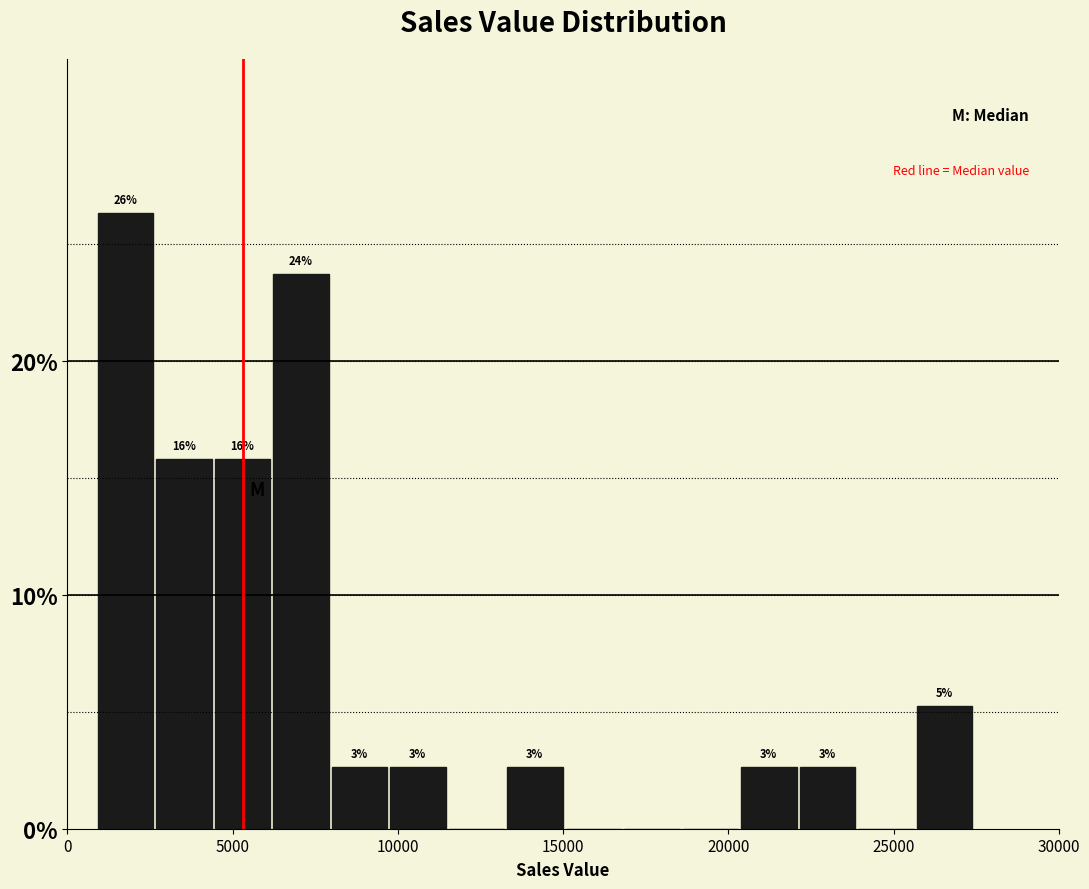

Around what value on the x-axis is the tallest bar? Give the approximate position of its centre, as read against the axis.

2000